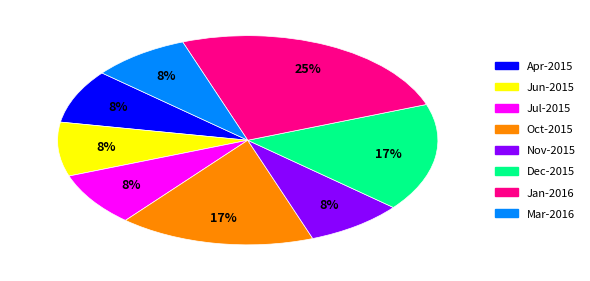

Does any single category account for the majority?

No